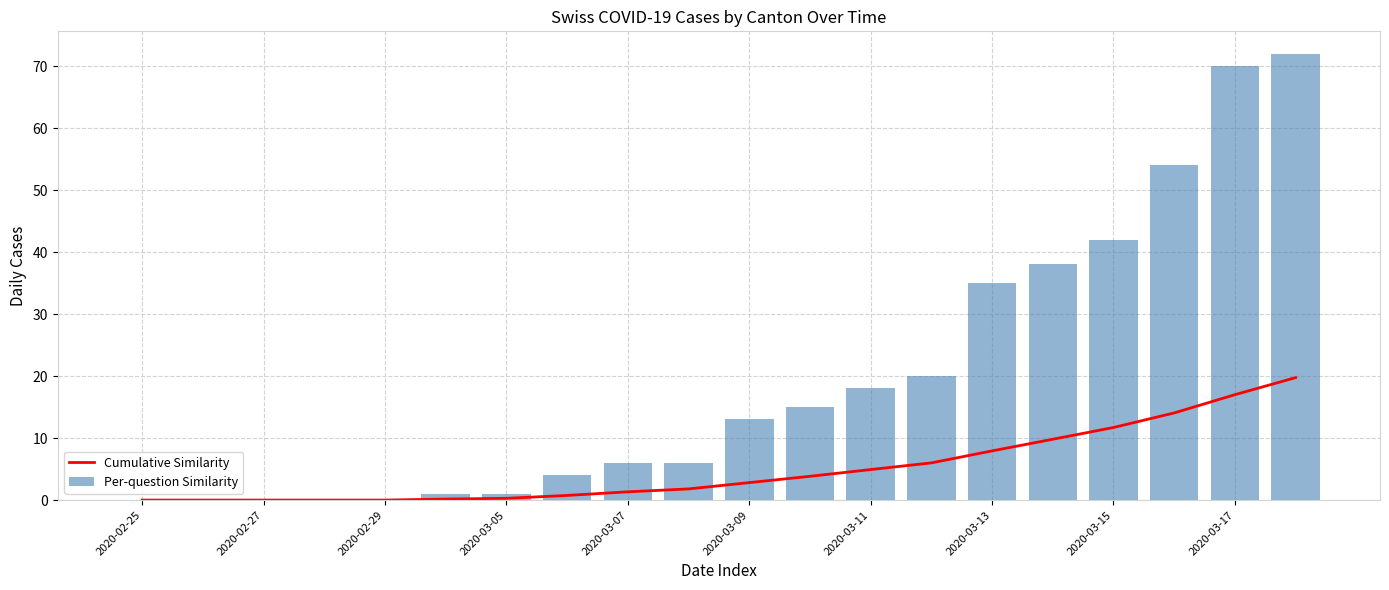

What is the sum of all Per-question Similarity values?

395